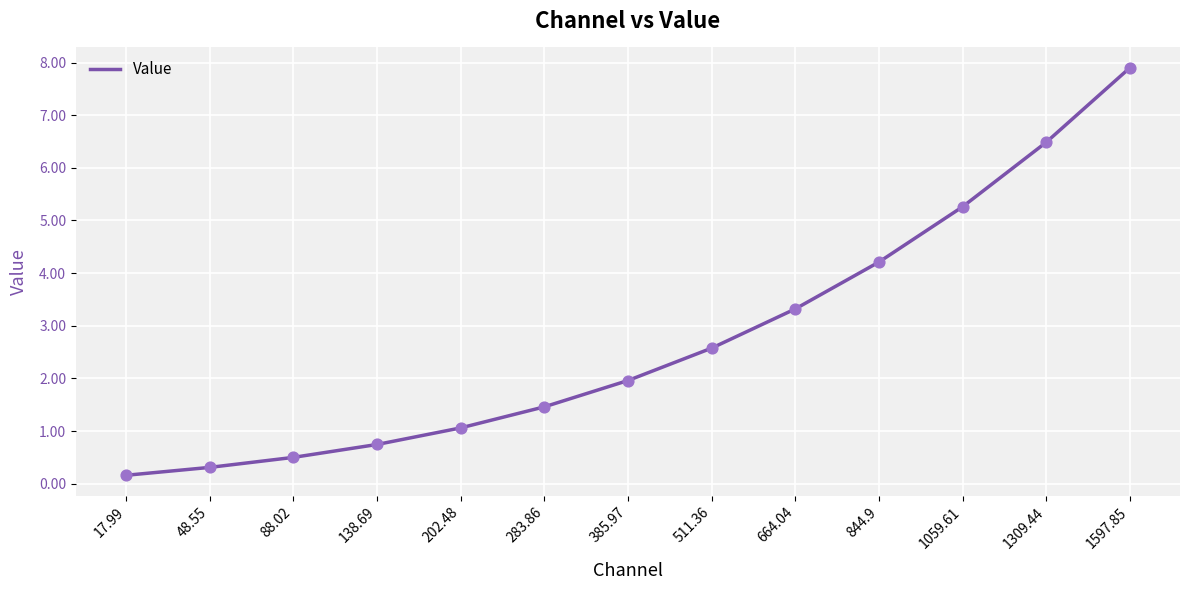

Which has a higher value, 1597.85 or 1059.61?

1597.85